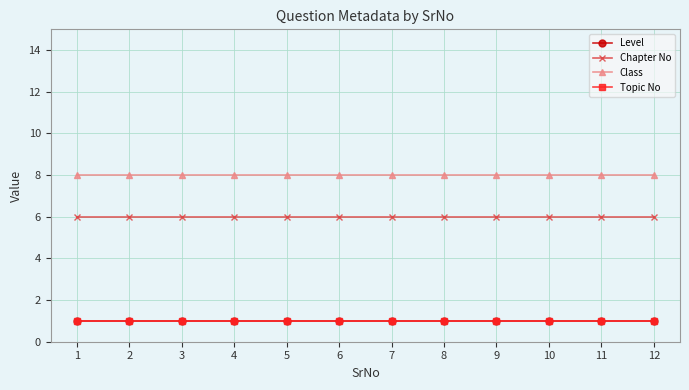

Is this an area chart (filled region under the line)?

No